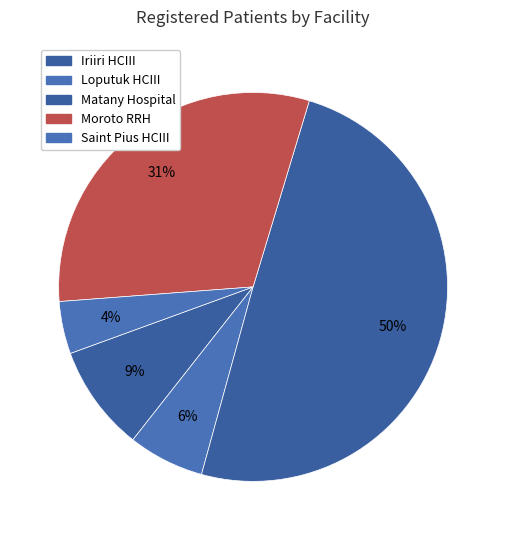

What is the largest slice in the pie chart?

Matany Hospital